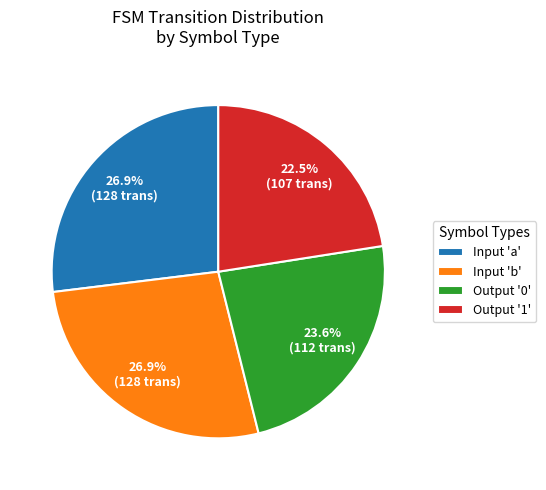

To the nearest percent, what is the difference between the largest and smallest slice percentages?

4%